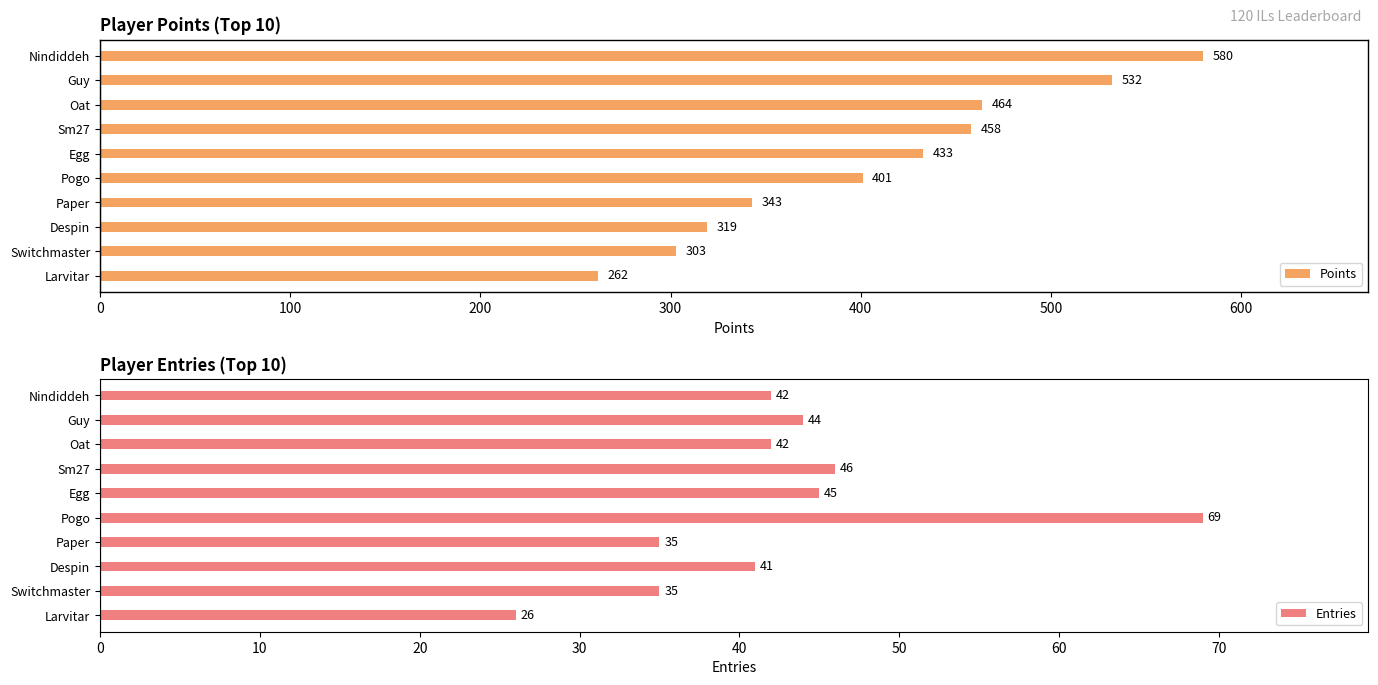

What is the smallest value displayed?

26